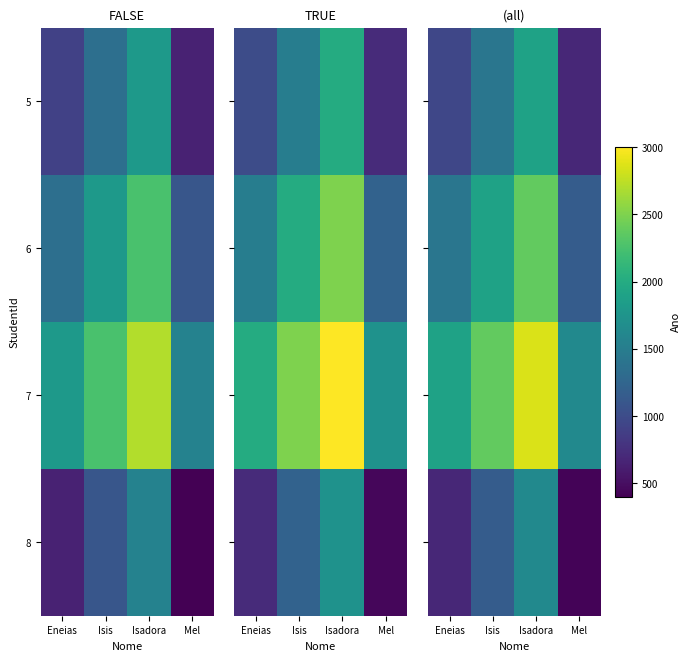

List the labels in order of 7 value, smallest first.

Mel, Eneias, Isis, Isadora